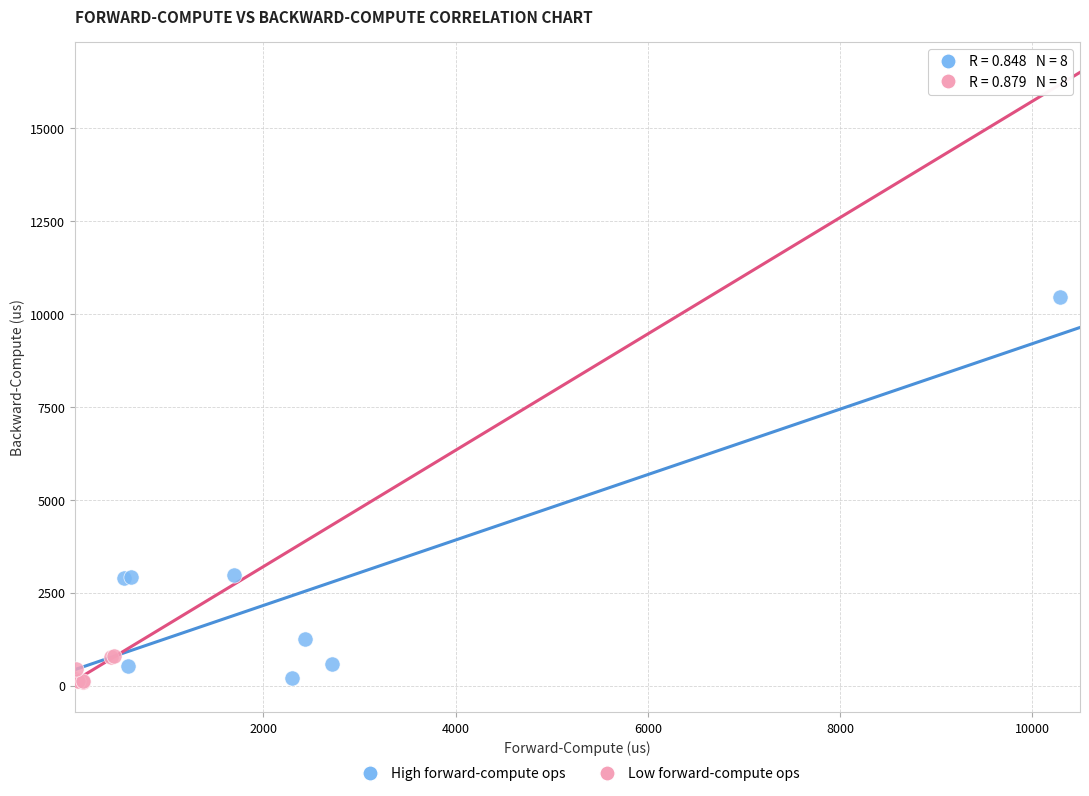

Which series has the widest spread of Y values?

High forward-compute ops